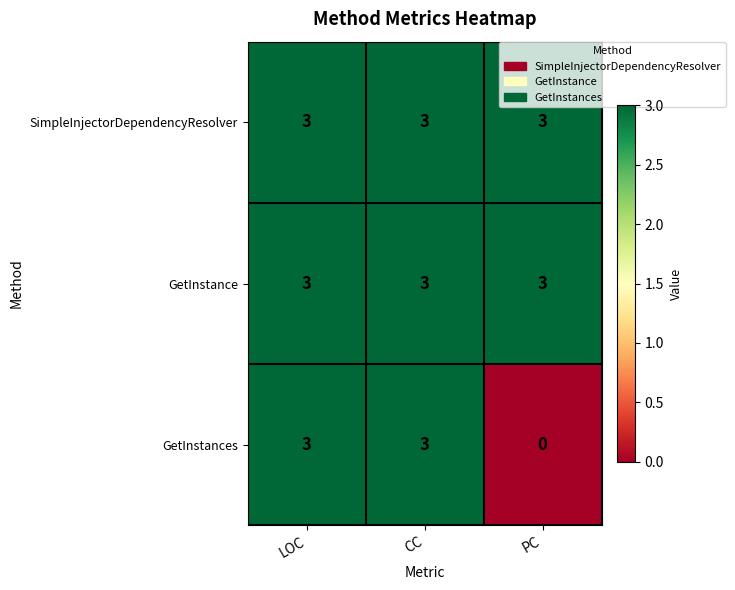

Which series changed the most between CC and PC?

GetInstances